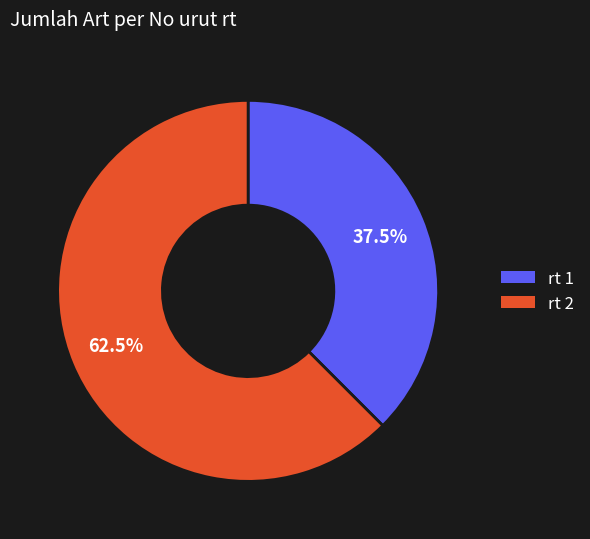

Which has a higher value, rt 1 or rt 2?

rt 2